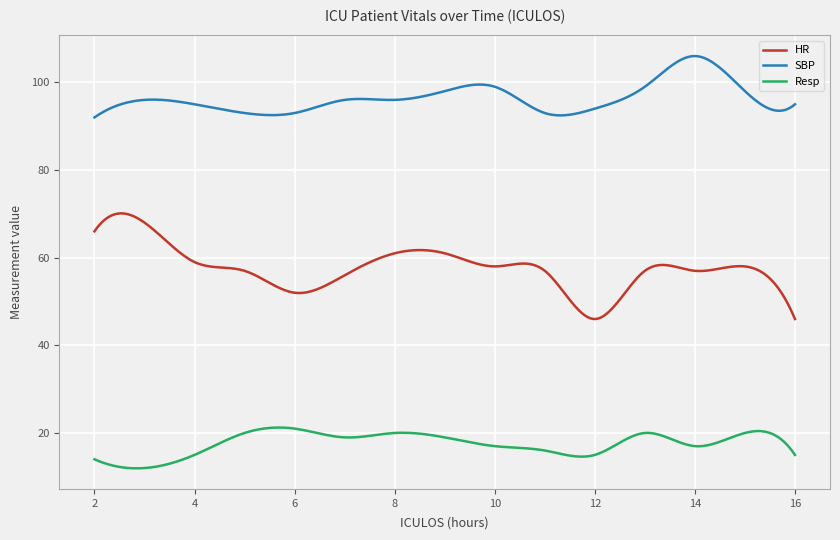

List the series in order of their overall mean, highest first.

SBP, HR, Resp